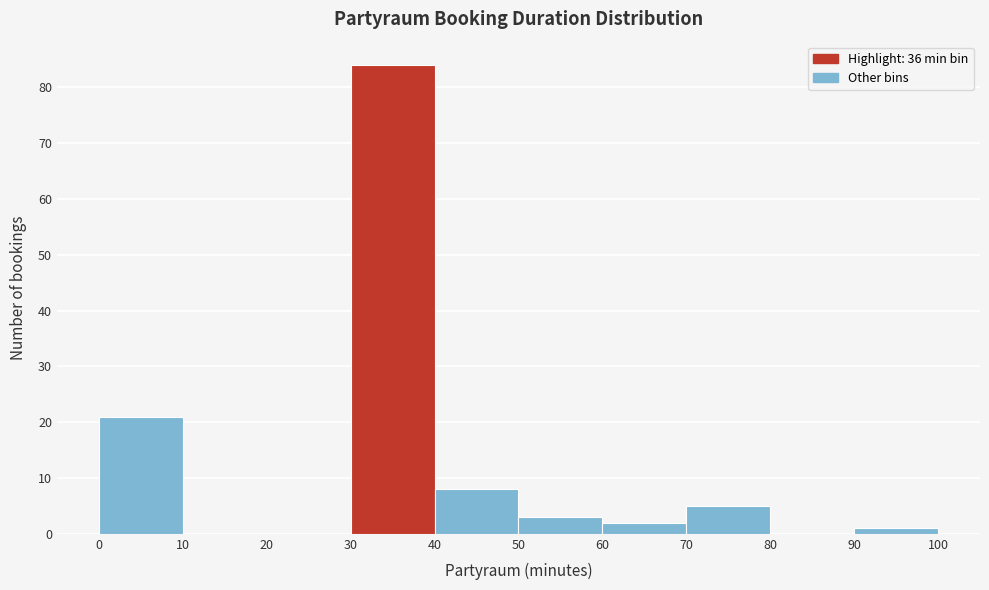

Over which range of the x-axis is the bar tallest?

30 to 40